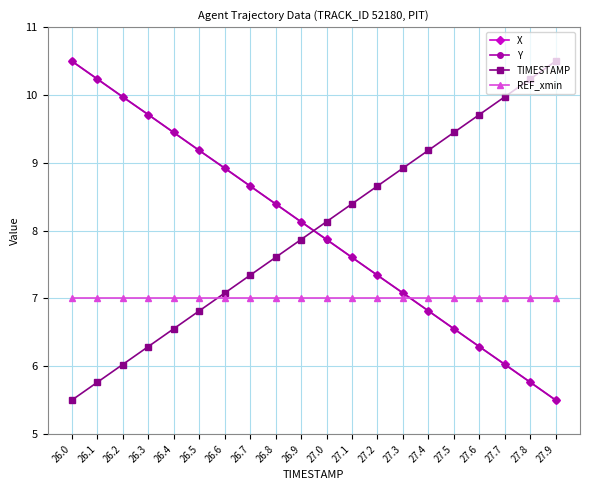

How many data points in Y are above 8?

10